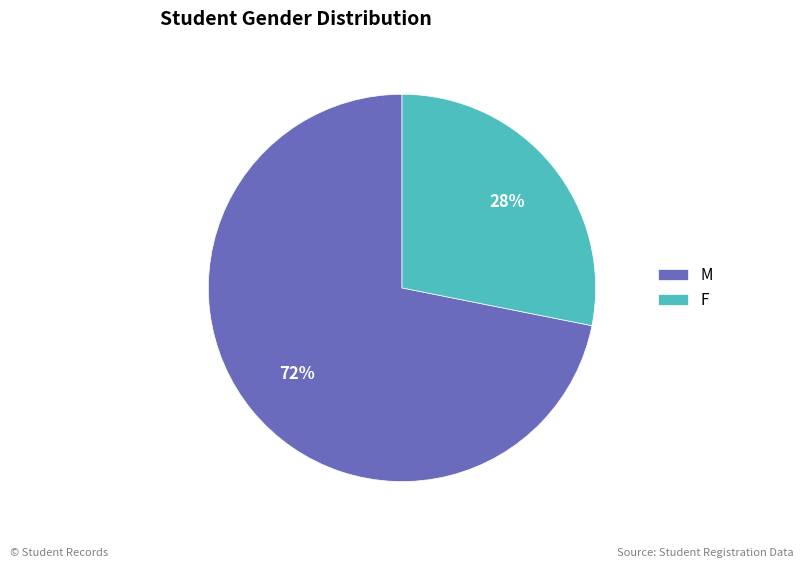

Is the sum of M and F greater than half?

Yes